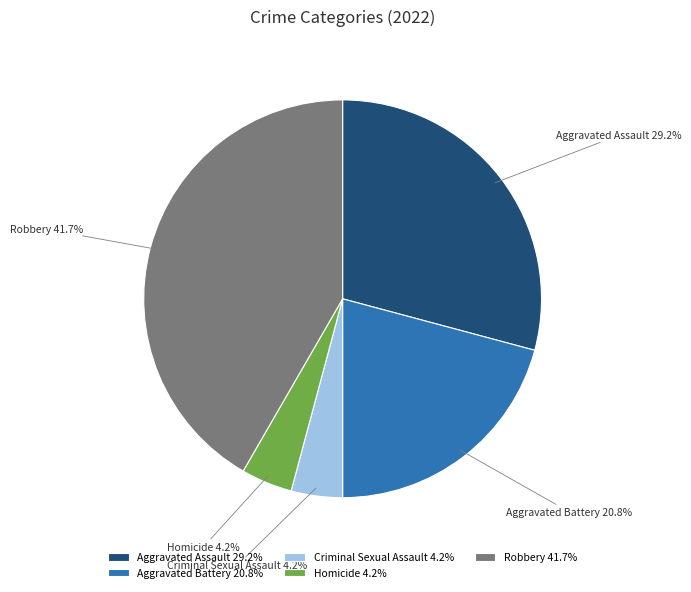

What percentage is the Homicide slice, to the nearest percent?

4%